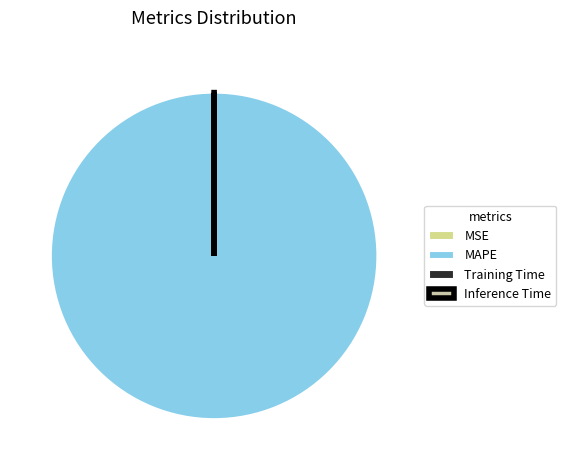

Does any single category account for the majority?

Yes